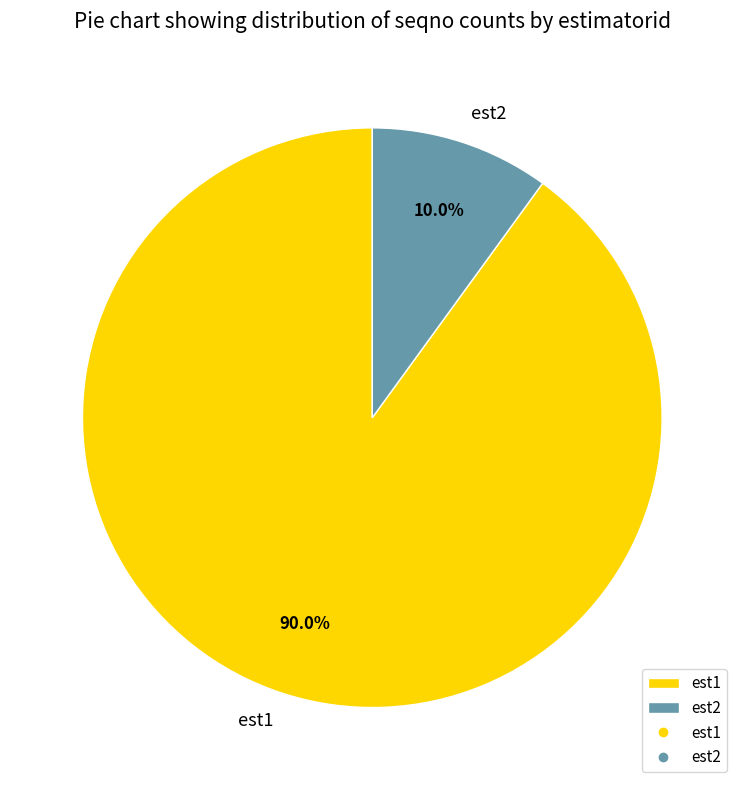

What percentage is the est1 slice, to the nearest percent?

90%